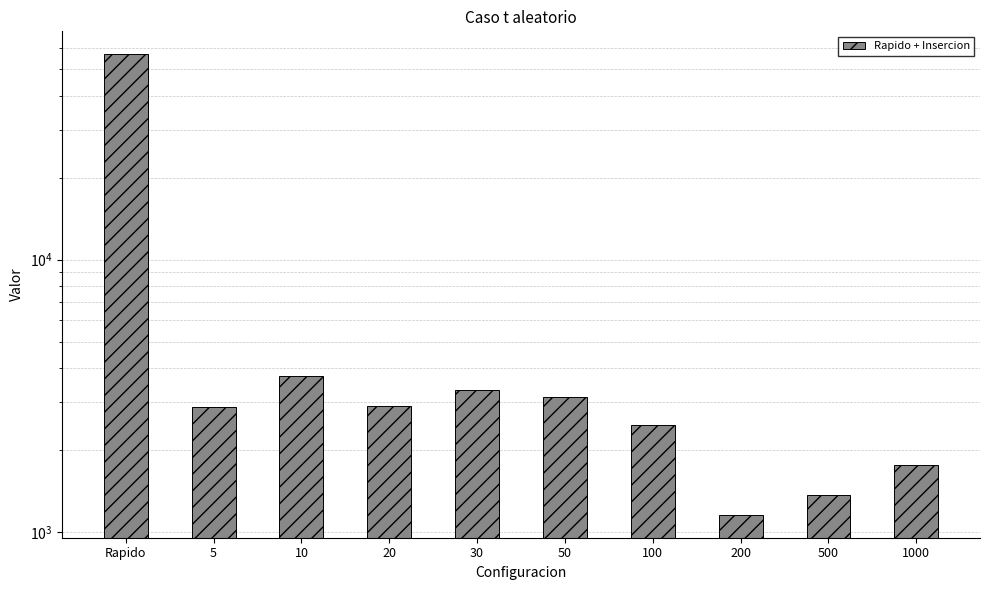

List the labels in order of value, largest first.

Rapido, 10, 30, 50, 20, 5, 100, 1000, 500, 200